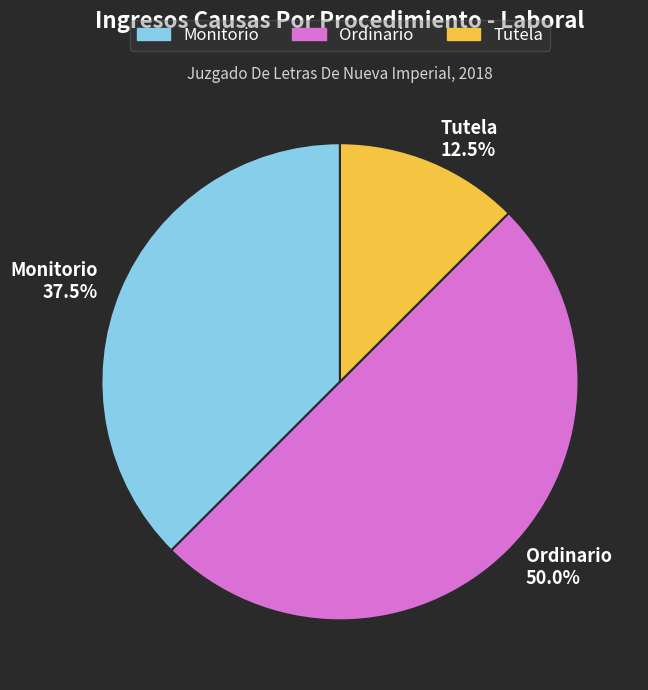

Which category has the biggest portion of the pie?

Ordinario